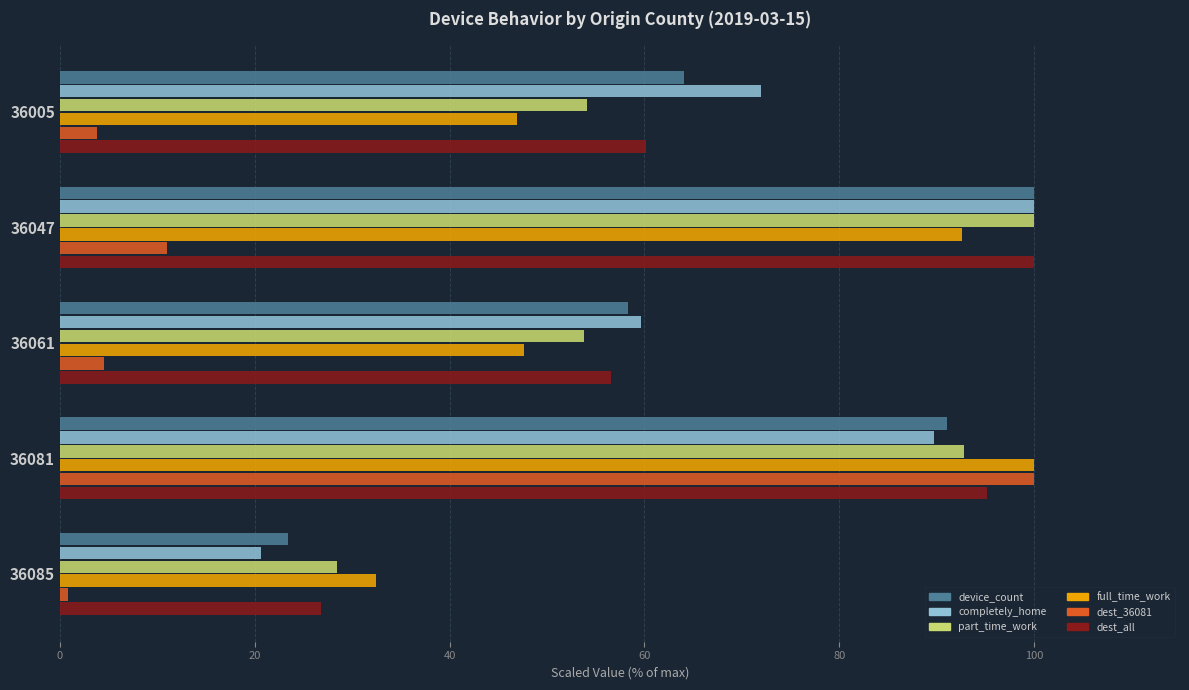

The full_time_work series shows 145.0 at 36047. True or false?

False